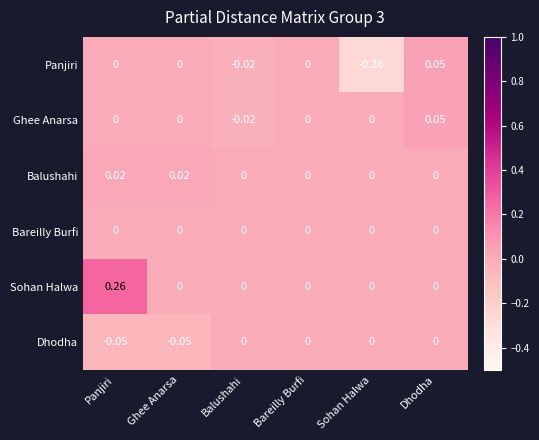

Which category has the highest value across all series?

Panjiri